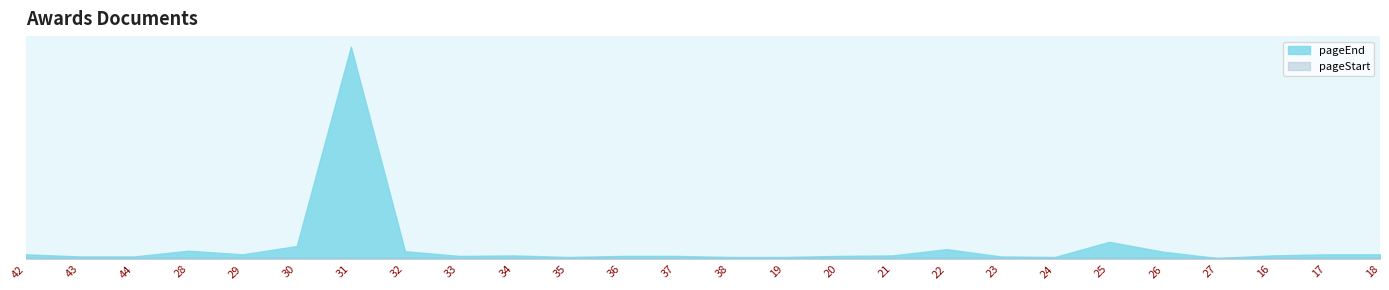

Is it true that pageStart equals 1 at 23?

True